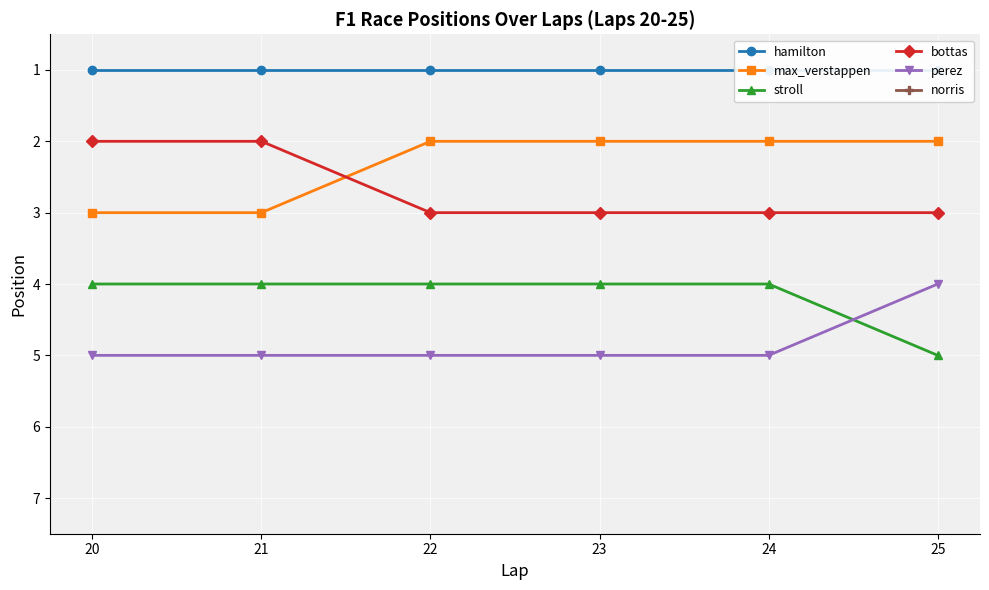

What is the difference between the bottas values at 20 and 22?

1